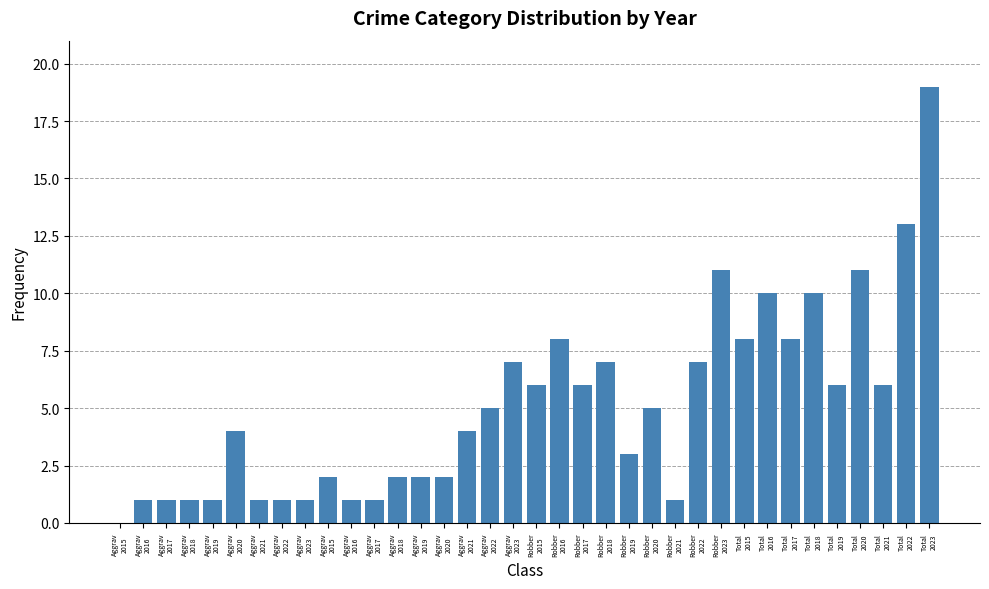

Where does the data first go above 5?

Aggrav
2023